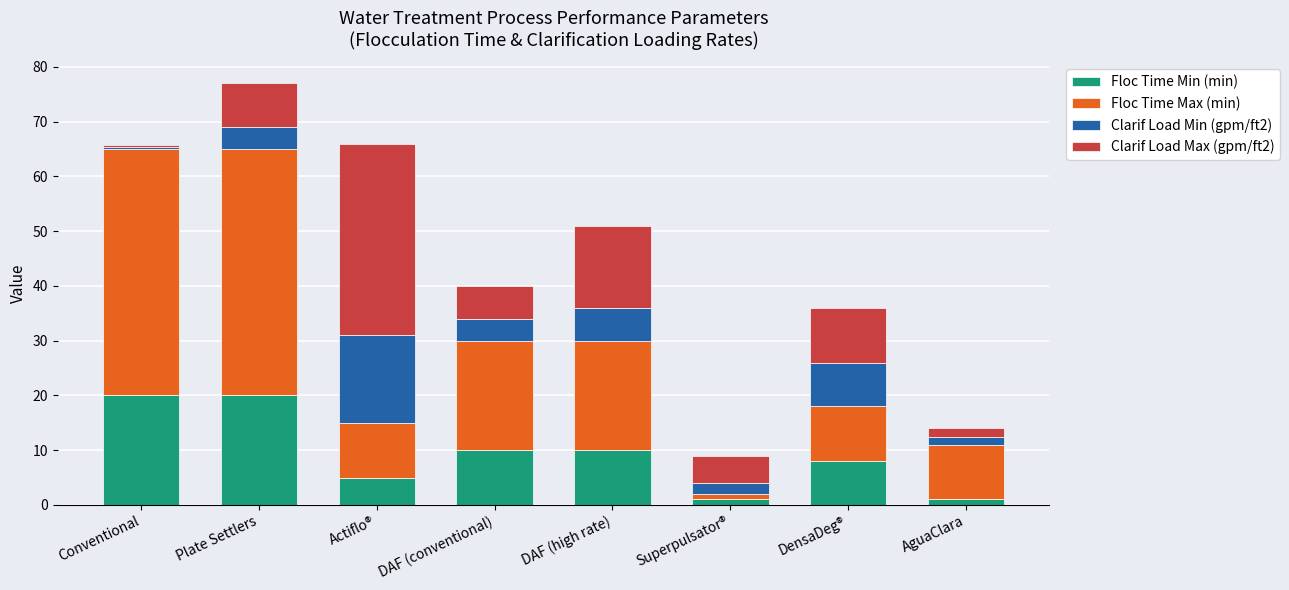

What is the total value across all series at AguaClara?

14.0